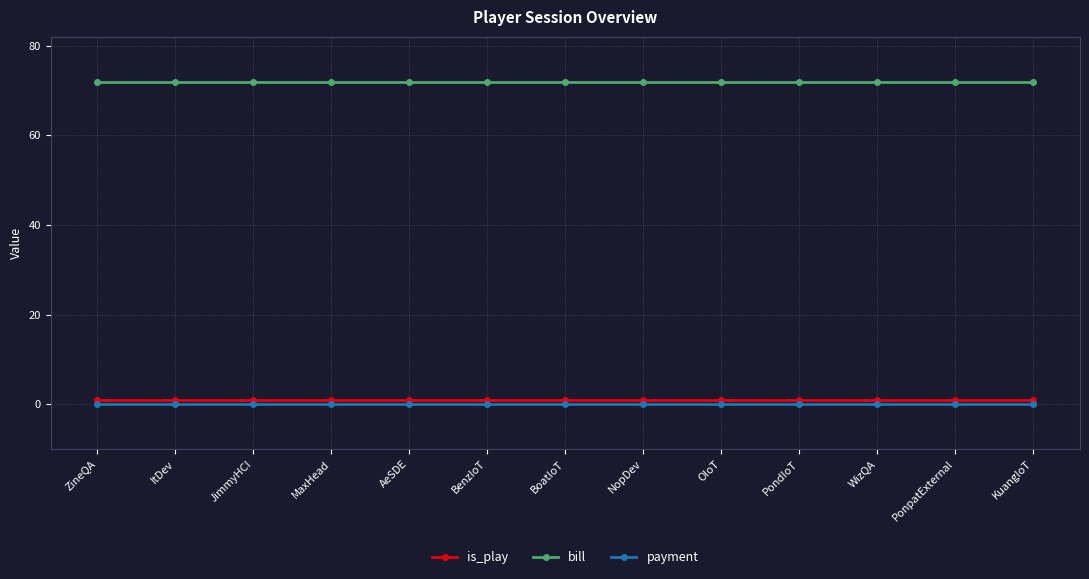

What is the label of the 9th point from the left?

OIoT